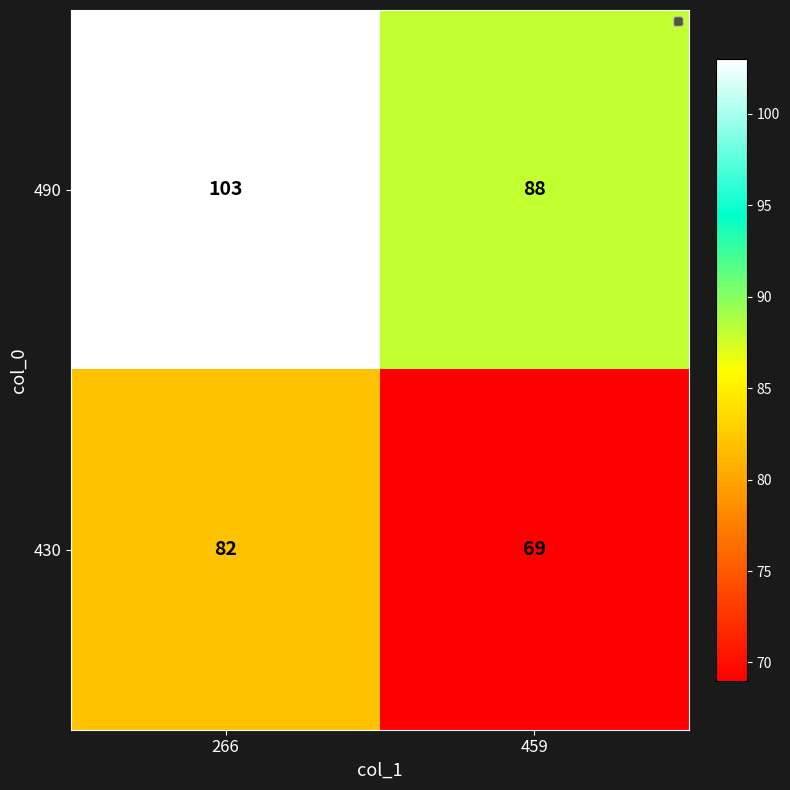

True or false: 430 has a value of 82 at 266.

True